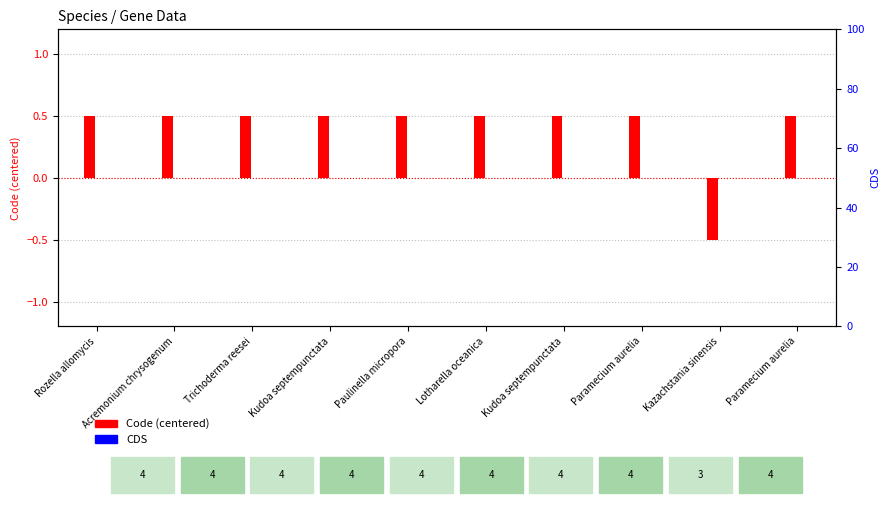

What is the difference between the highest and lowest values at Acremonium chrysogenum?

0.5